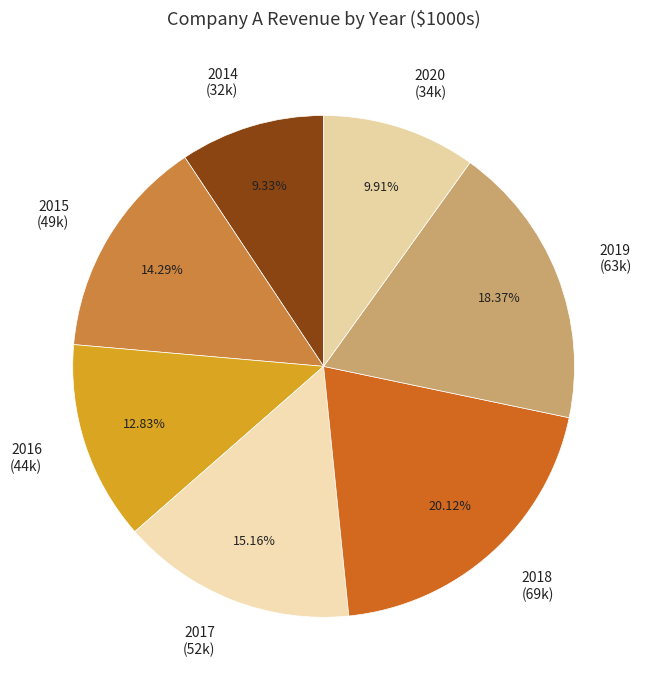

How many slices are in this pie chart?

7